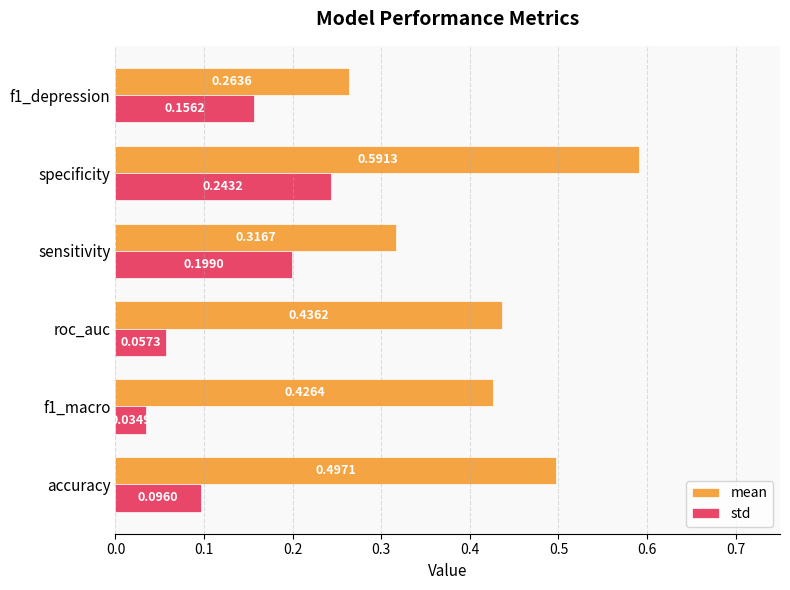

At which category is the sum across all series the highest?

specificity